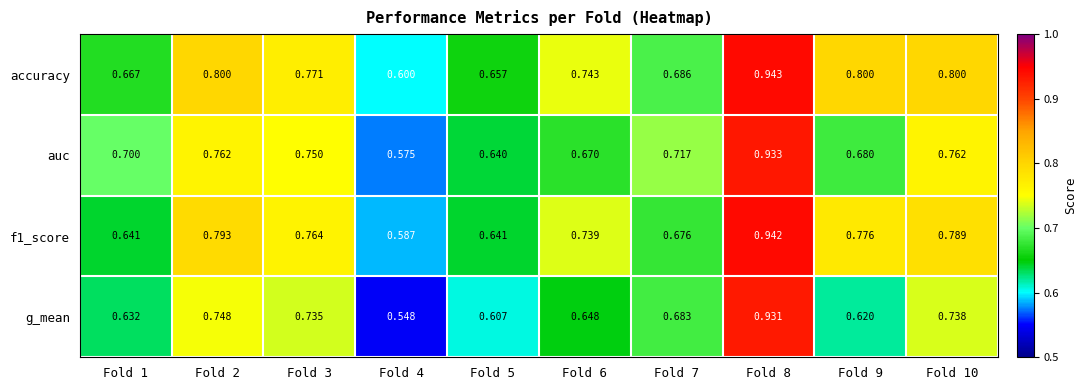

Between Fold 5 and Fold 8, which series saw the biggest shift?

g_mean